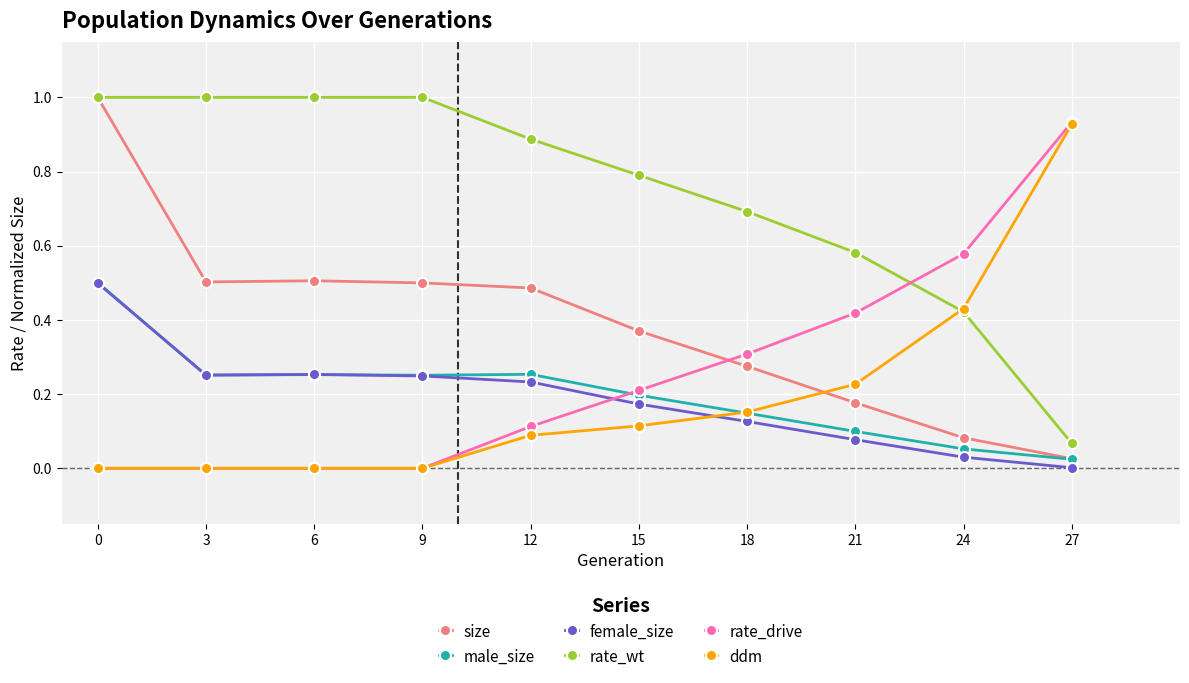

True or false: rate_drive has more than 2 interior local peaks.

False